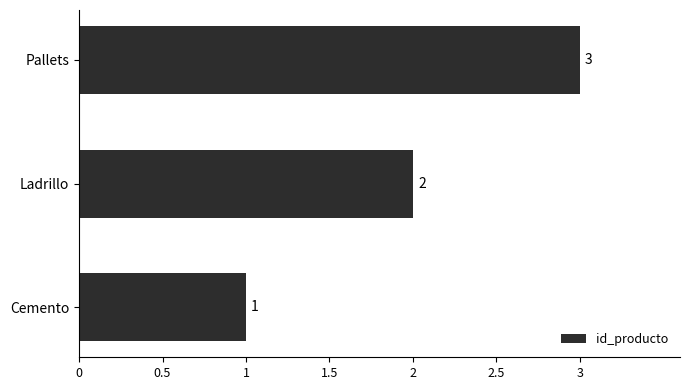

What is the maximum value shown in the chart?

3